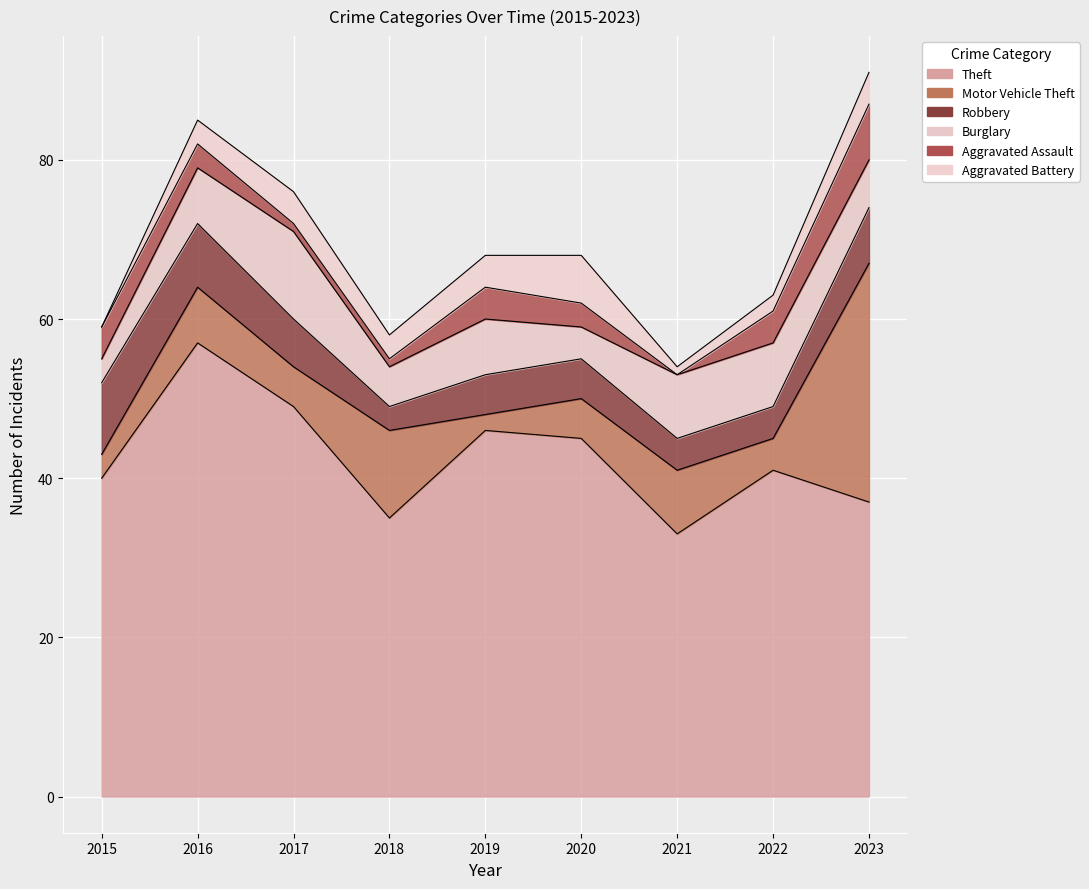

Read the Theft value at 2017, to the nearest 10.

50